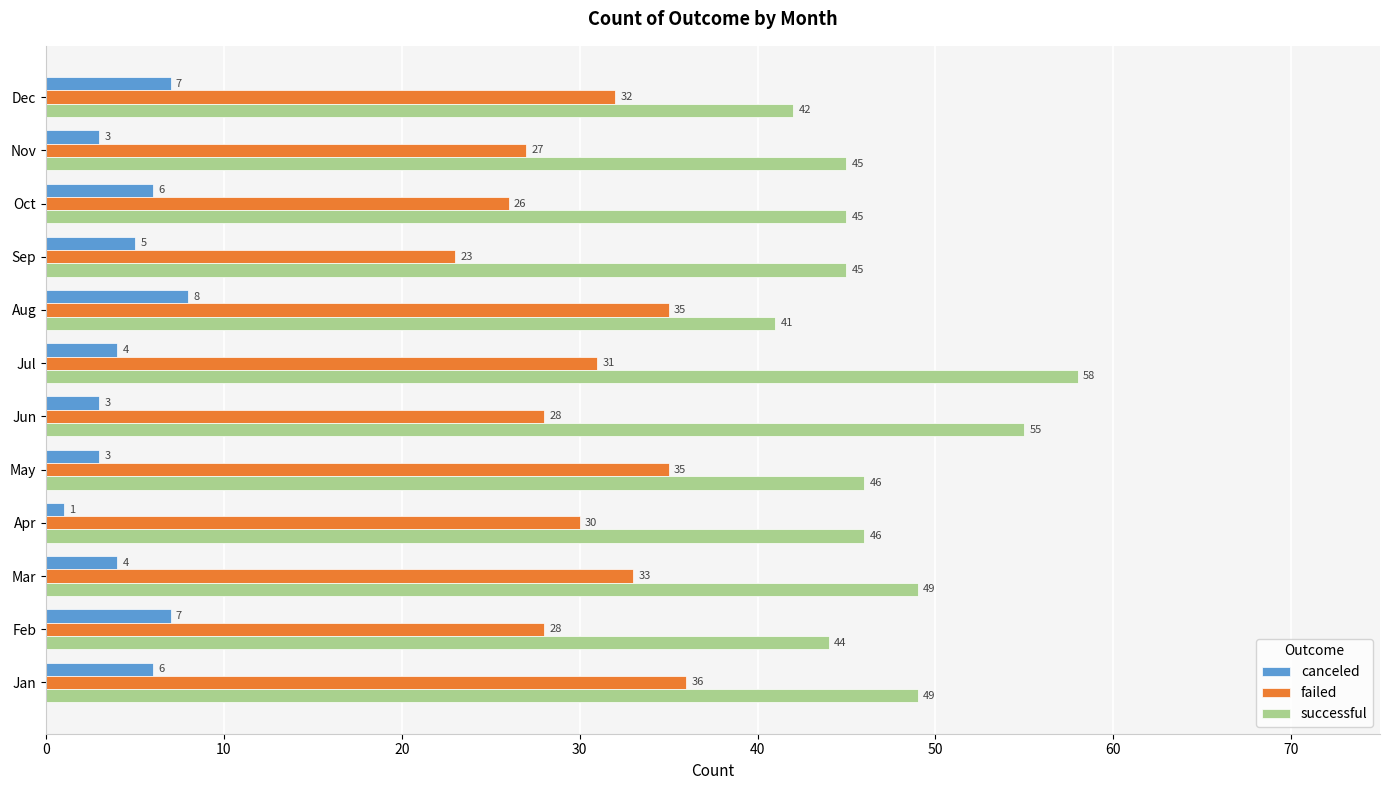

Rank the series at Jul from lowest to highest value.

canceled, failed, successful